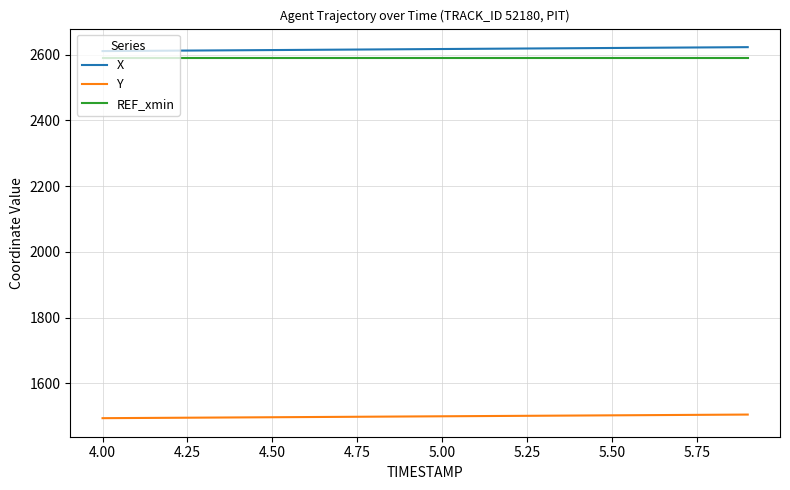

What is the minimum value shown in the chart?

1494.0